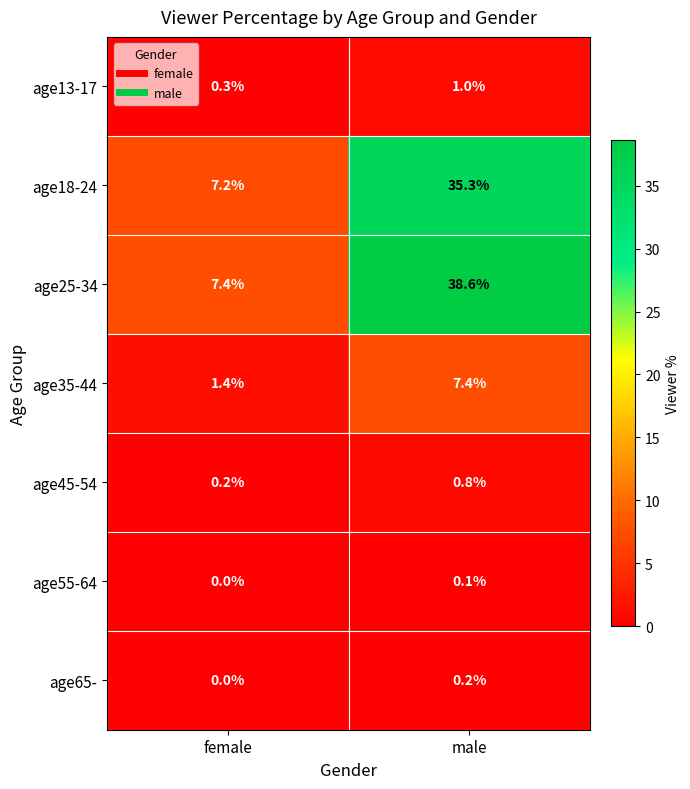

The value of age13-17 at male is 1.0. True or false?

True